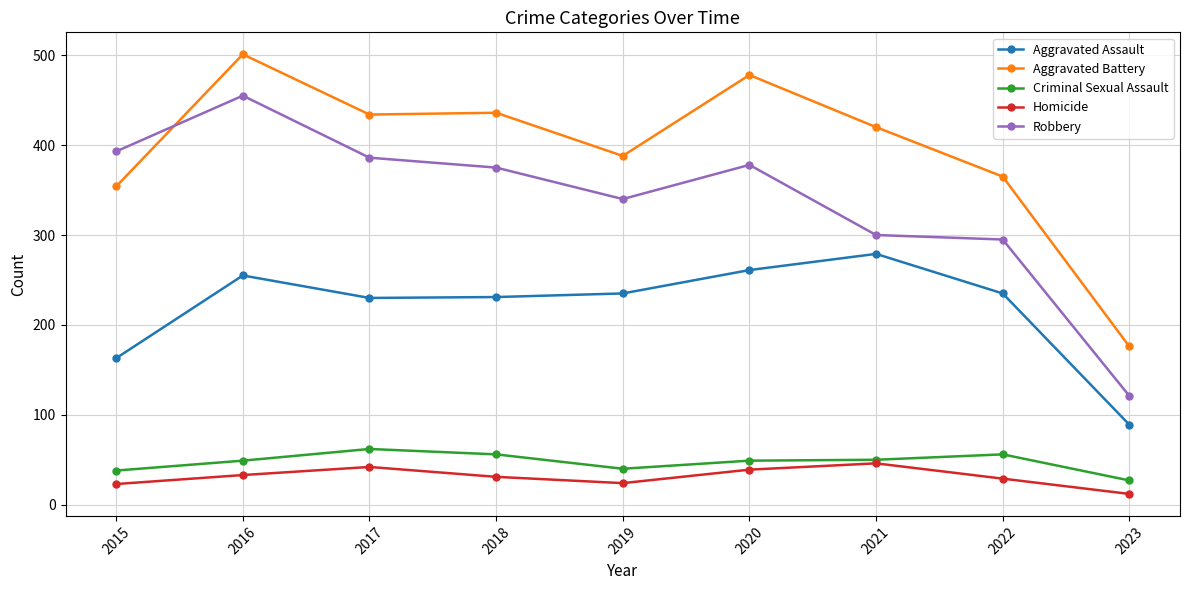

Between 2015 and 2018, which series saw the biggest shift?

Aggravated Battery